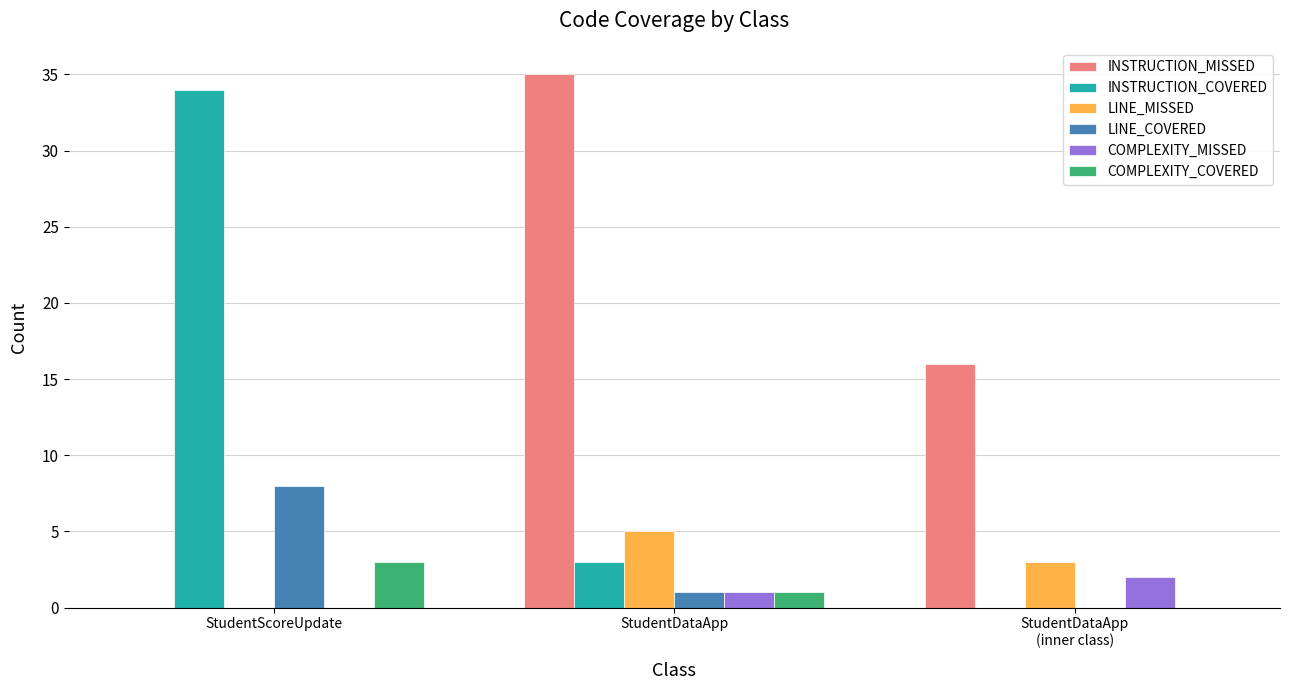

What is the total value across all series at StudentDataApp?

46